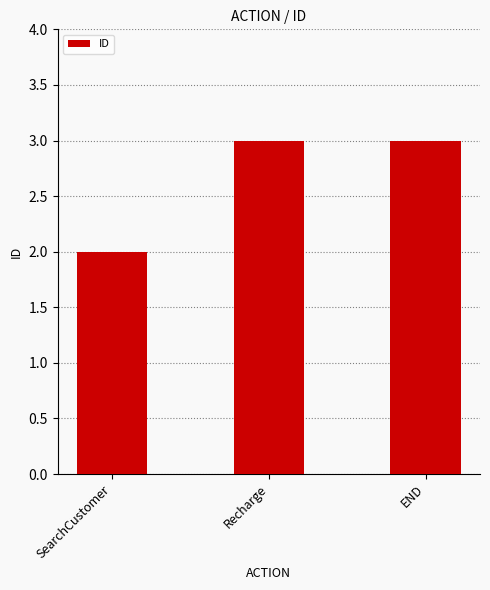

Where is the data nearest to the value 2?

SearchCustomer